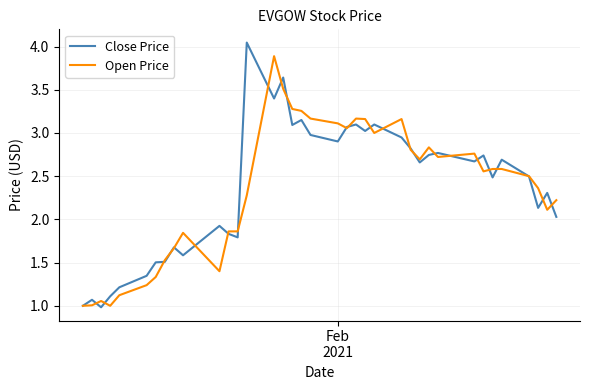

What is the minimum value for Close Price?

1.0